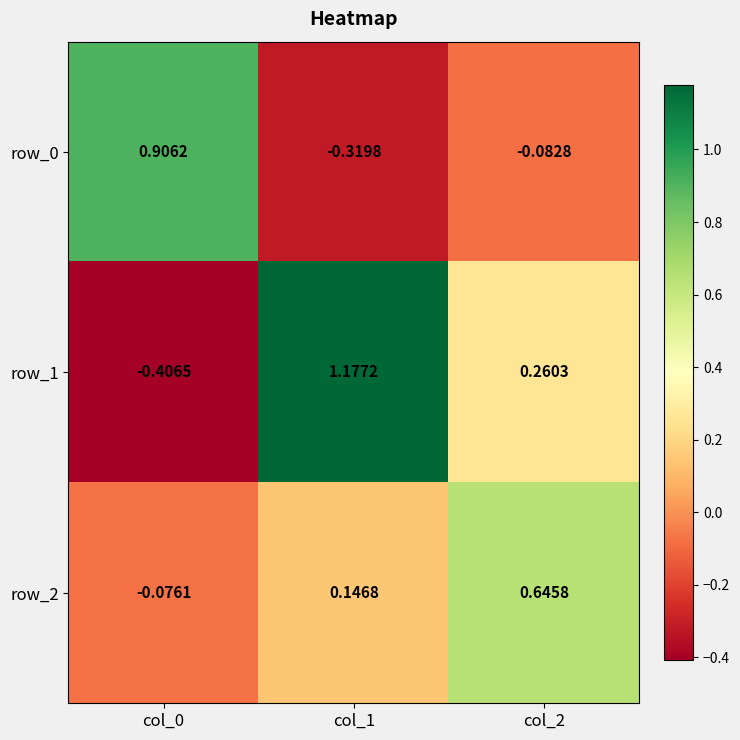

Is the value of row_1 at col_1 greater than the value of row_2 at col_2?

Yes